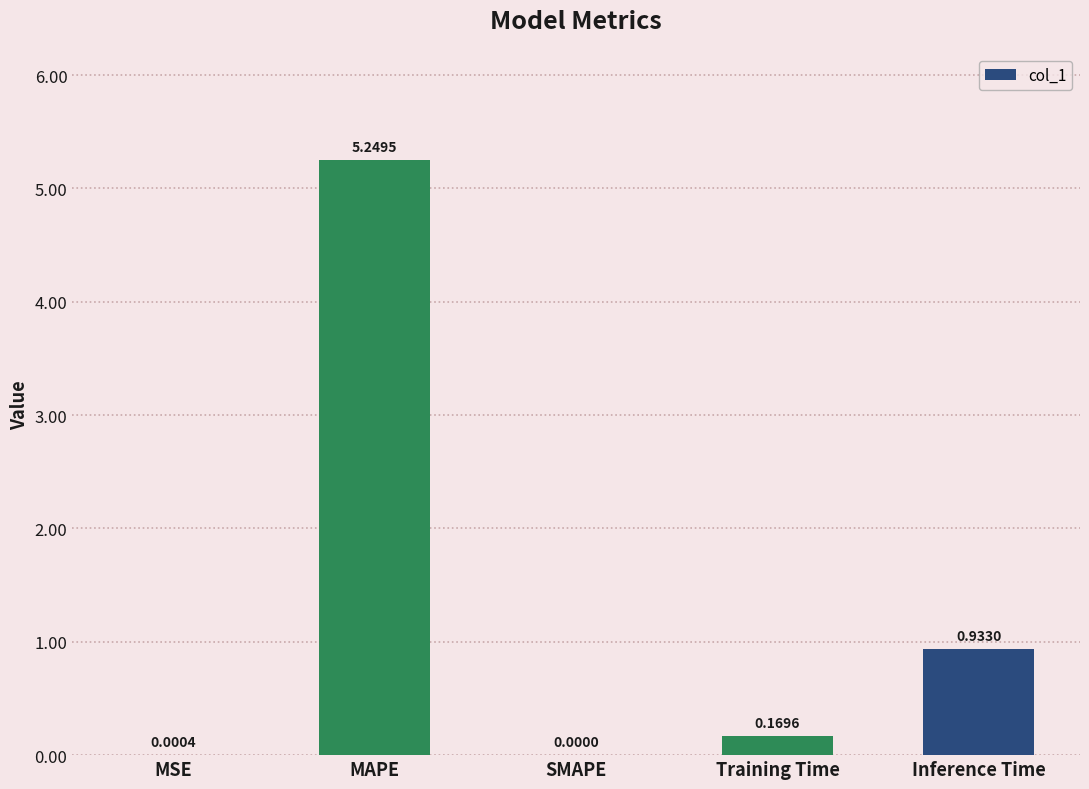

What is the change in value from MAPE to SMAPE?

-5.2